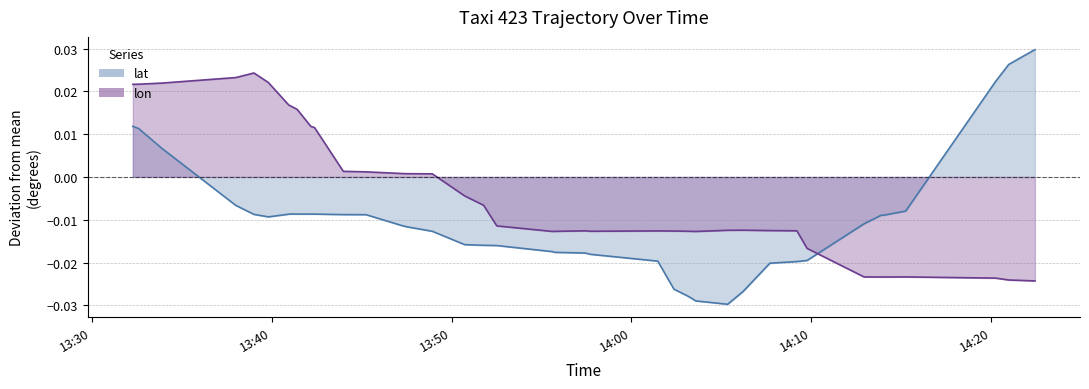

Is the value of lon at 2008-02-02 13:57:26 greater than the value of lat at 2008-02-02 13:45:15?

No